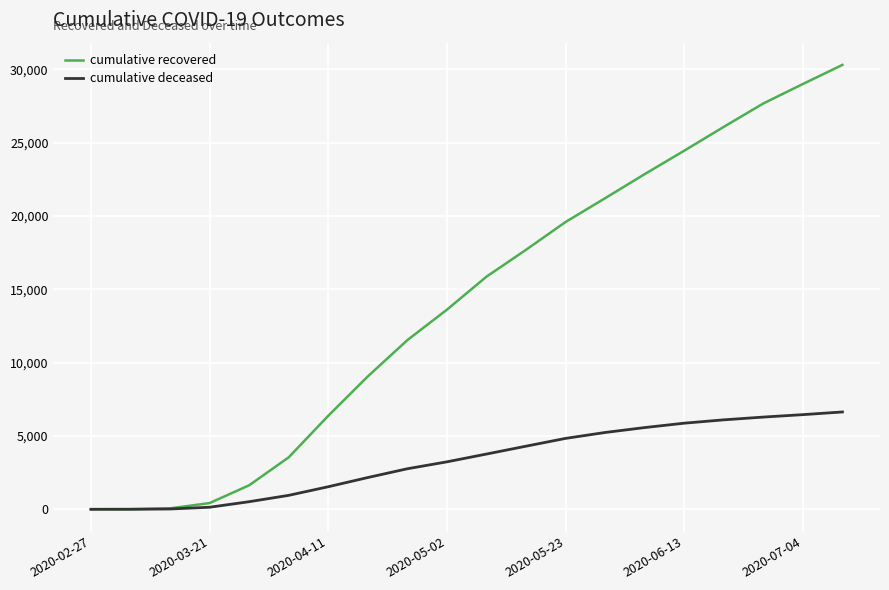

Which series has the largest total across all categories?

cumulative recovered